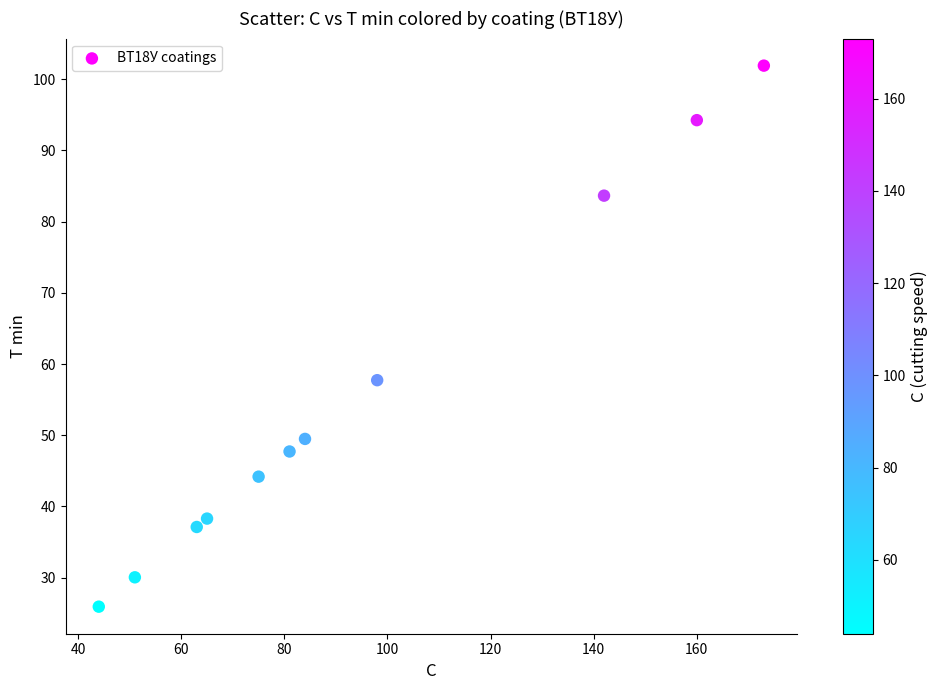

What is the average Y value?

55.5